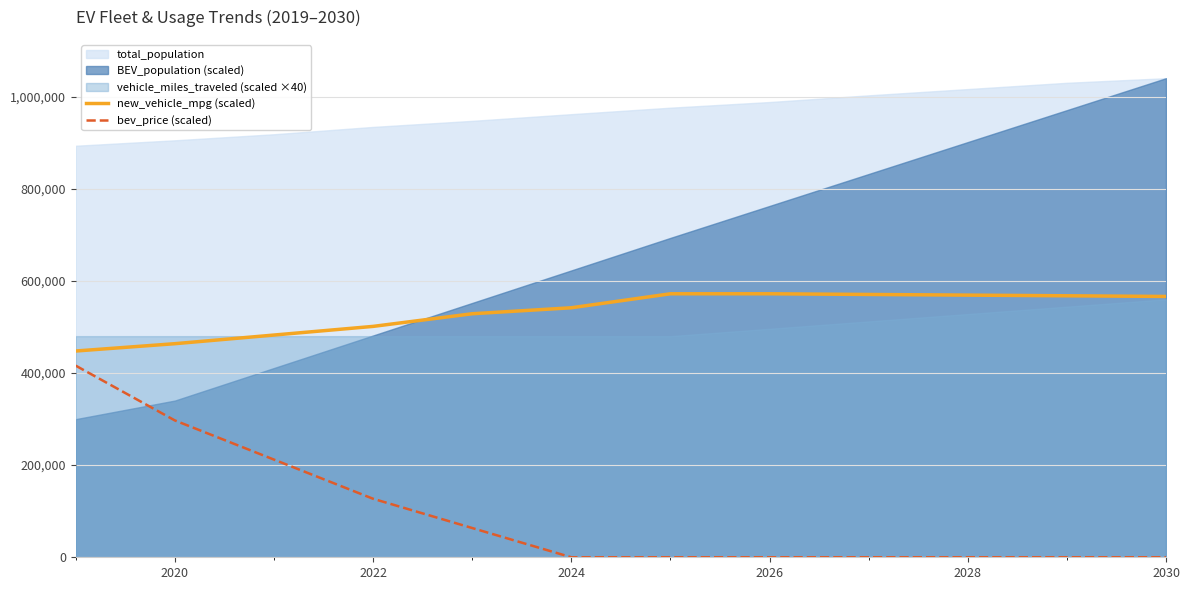

True or false: new_vehicle_mpg (scaled) and bev_price (scaled) cross at least once.

False